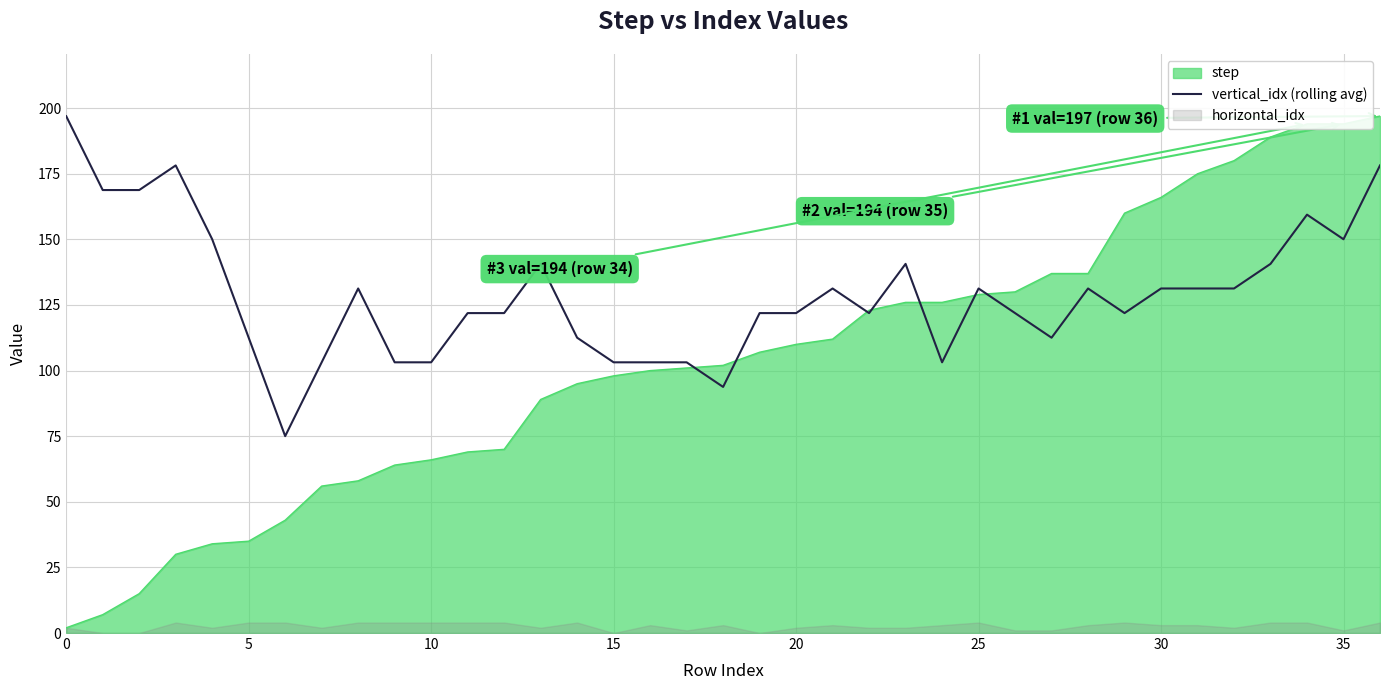

The value of step at 35 is 194.0. True or false?

True